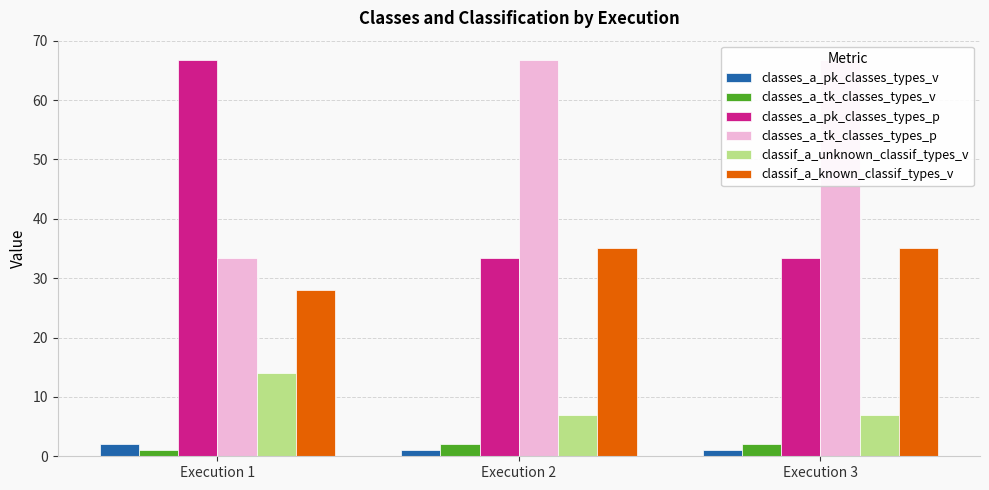

Which label corresponds to the largest value in the chart?

Execution 1